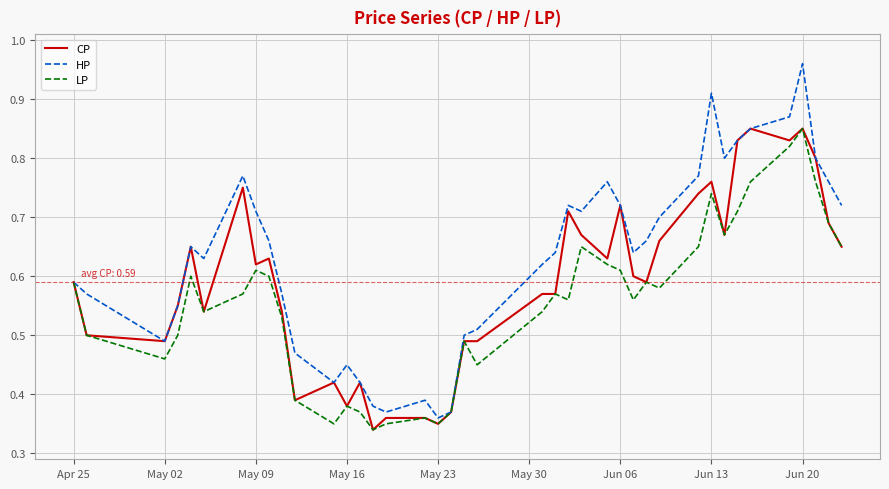

List the series in order of their overall mean, highest first.

HP, CP, LP